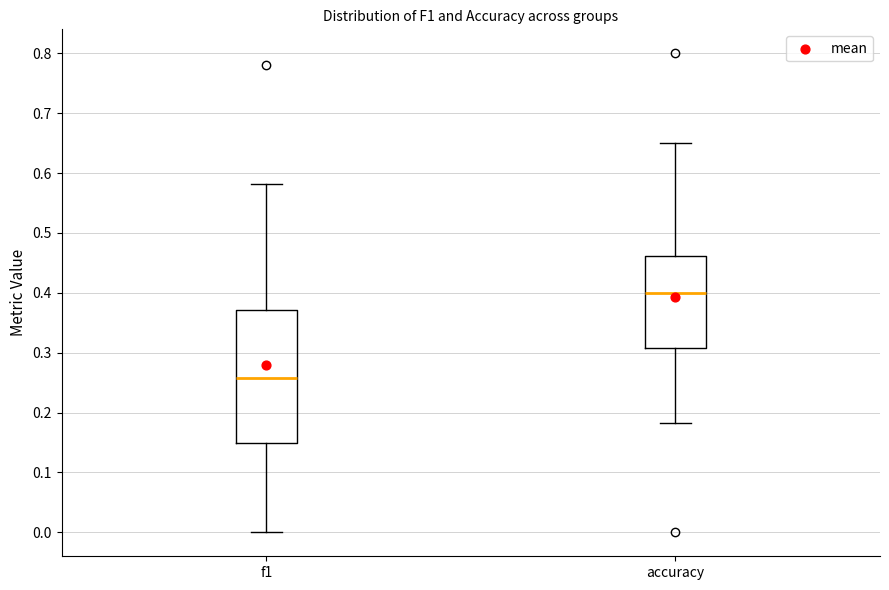

Reading left to right, read every box against the y-axis: the position of its median line, the range the box covers, and the ends of its whiskers. The values are not printed on the chart, so give them approximately, as read against the axis.

f1: median 0.26, box 0.15 to 0.37, whiskers 0.00 to 0.58
accuracy: median 0.40, box 0.31 to 0.46, whiskers 0.18 to 0.65